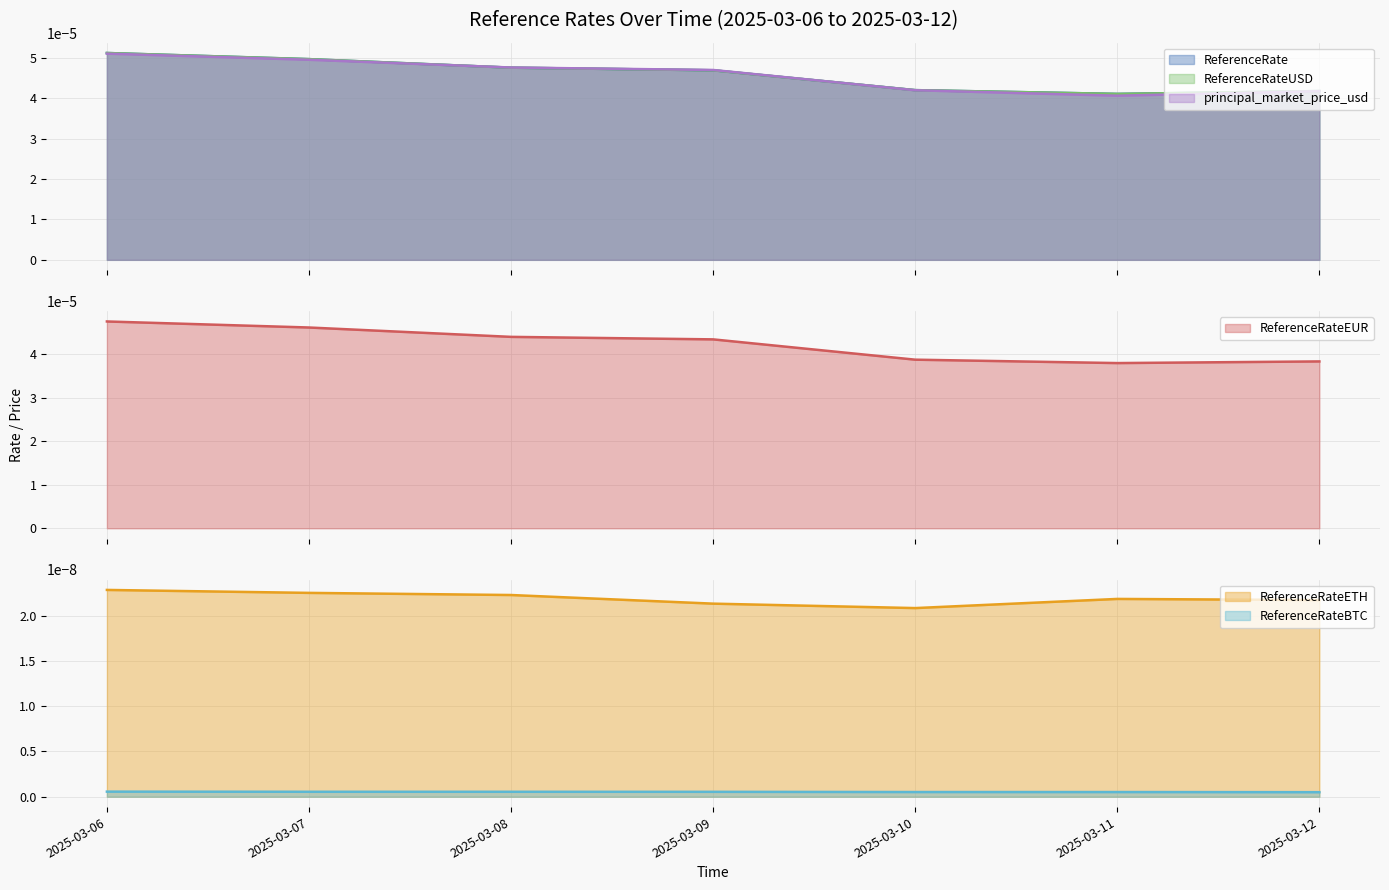

List the labels in order of ReferenceRate value, largest first.

2025-03-06, 2025-03-07, 2025-03-08, 2025-03-09, 2025-03-10, 2025-03-12, 2025-03-11